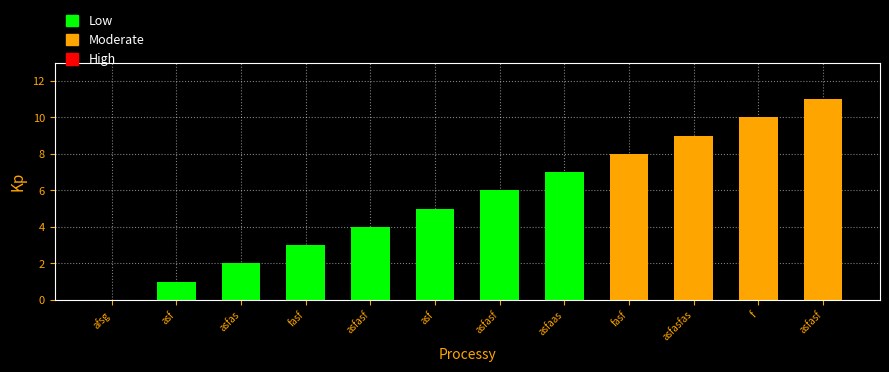

List the labels in order of value, smallest first.

afsg, asf, asfas, fasf, asfasf, asf, asfasf, asfaas, fasf, asfasfas, f, asfasf